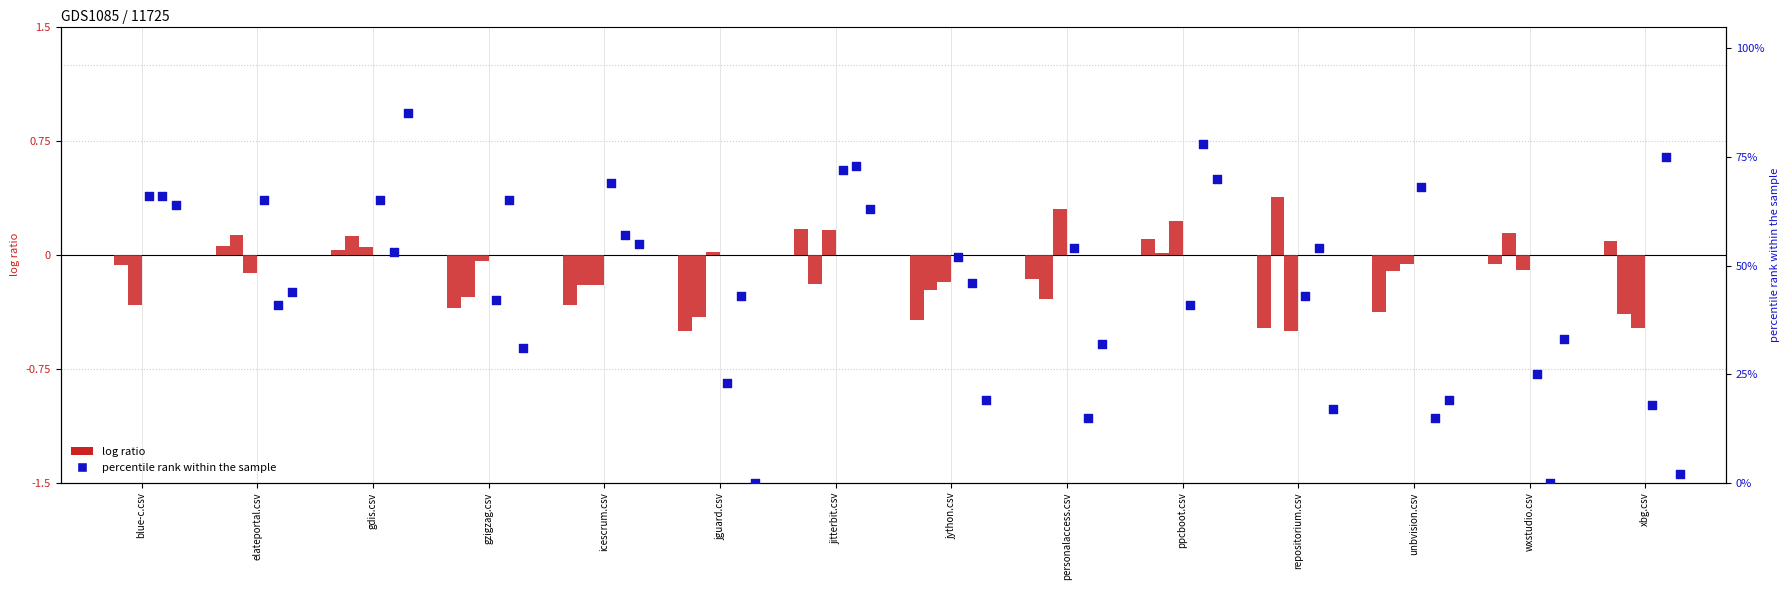

At how many categories does at least one series exceed 46?

12